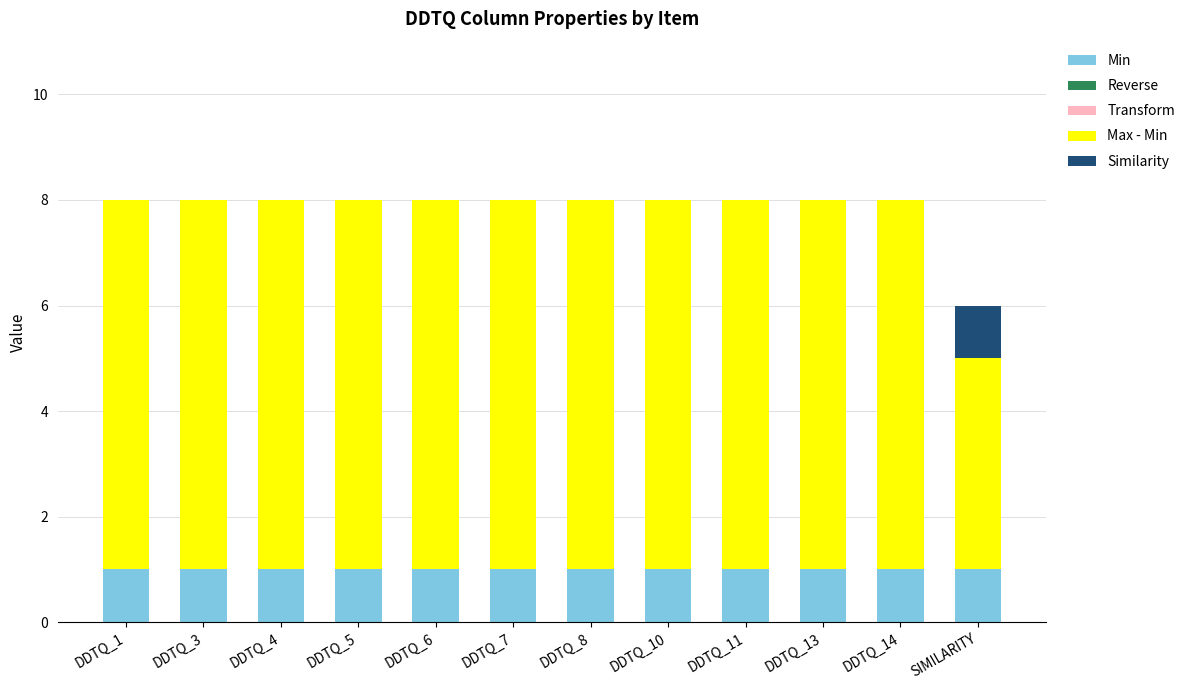

What is the total value across all series at DDTQ_14?

8